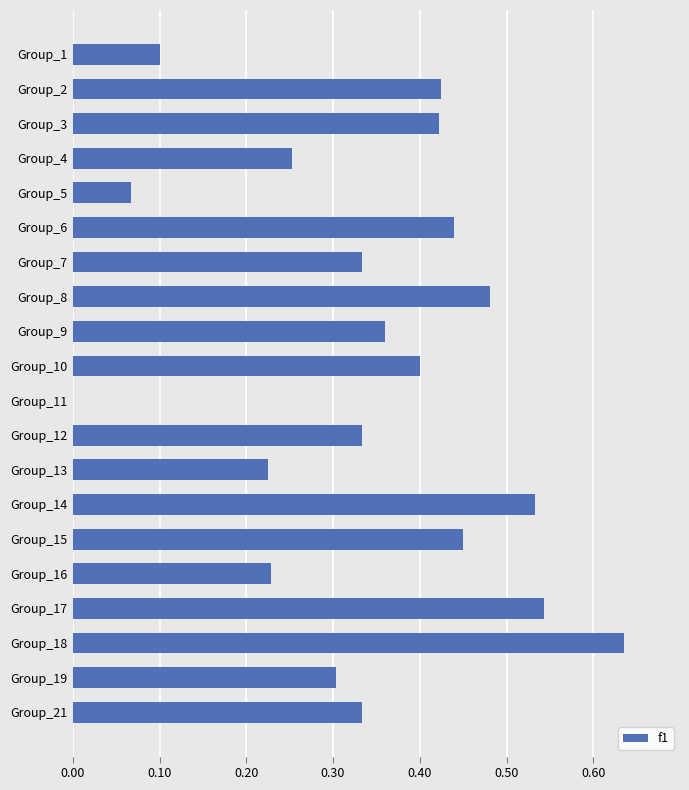

True or false: the data shows 0.0 at Group_1.

False